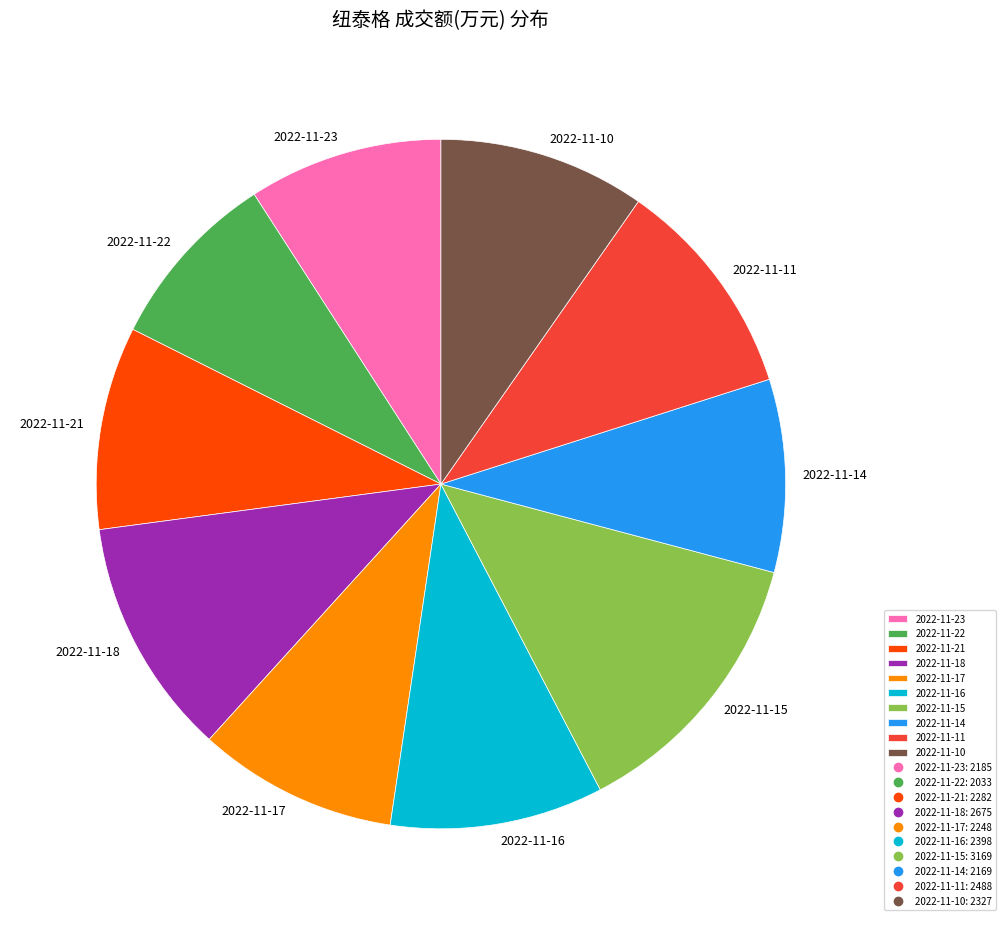

The 2022-11-17 slice represents 16% of the pie. True or false?

False